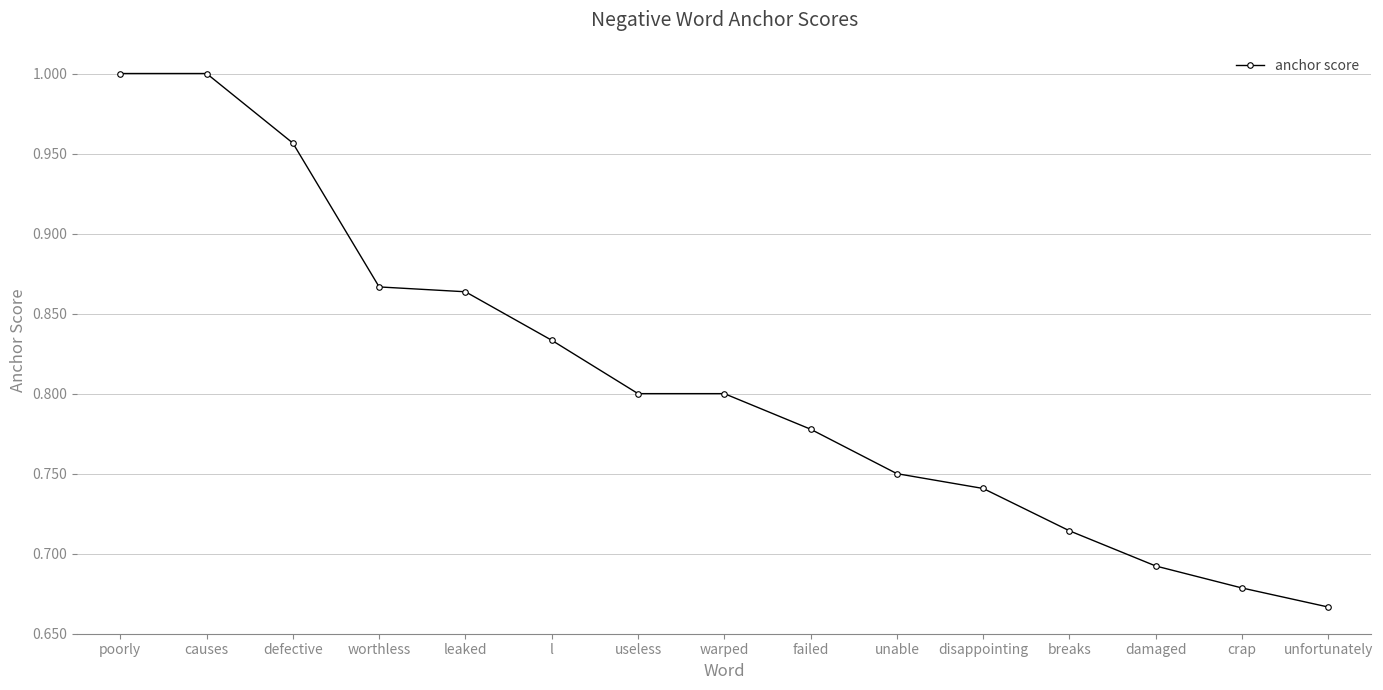

What position from the left is useless?

7